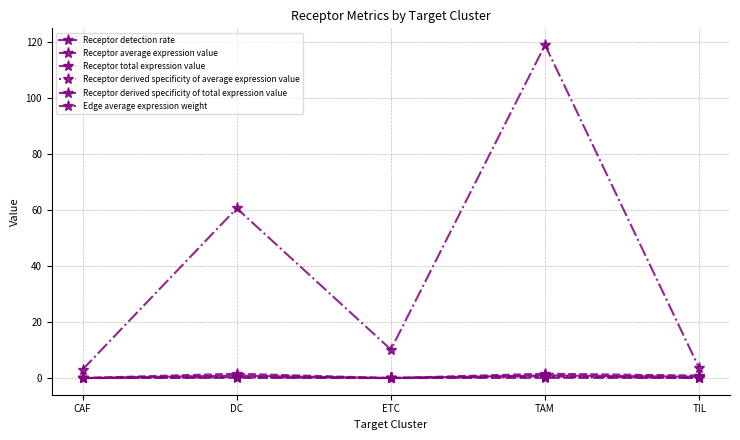

Does the chart have visible grid lines?

Yes